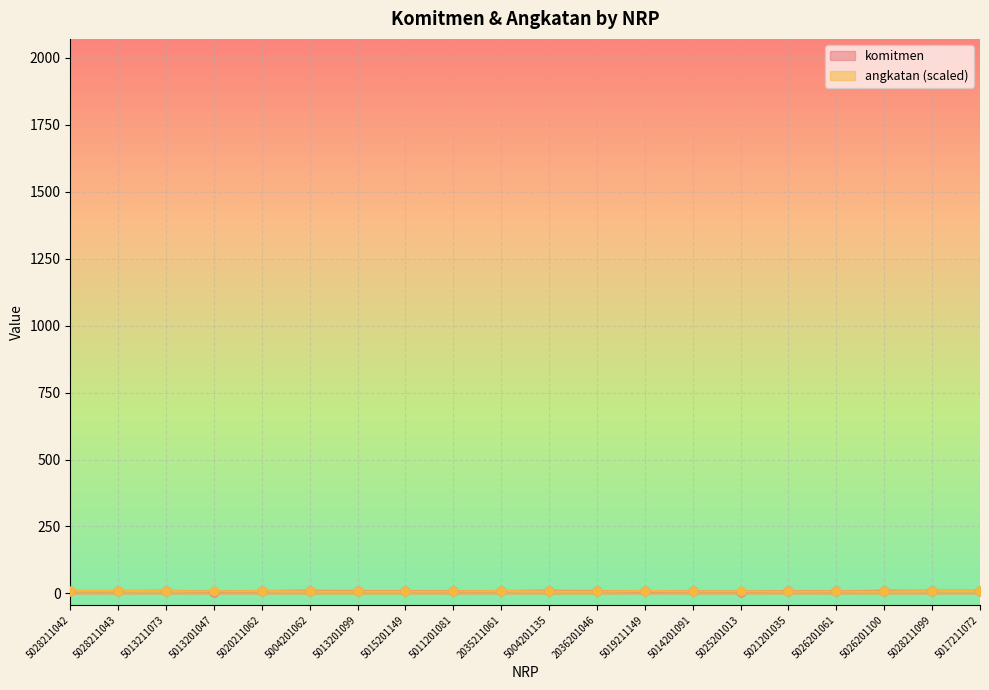

At which category is the sum across all series the highest?

5013211073